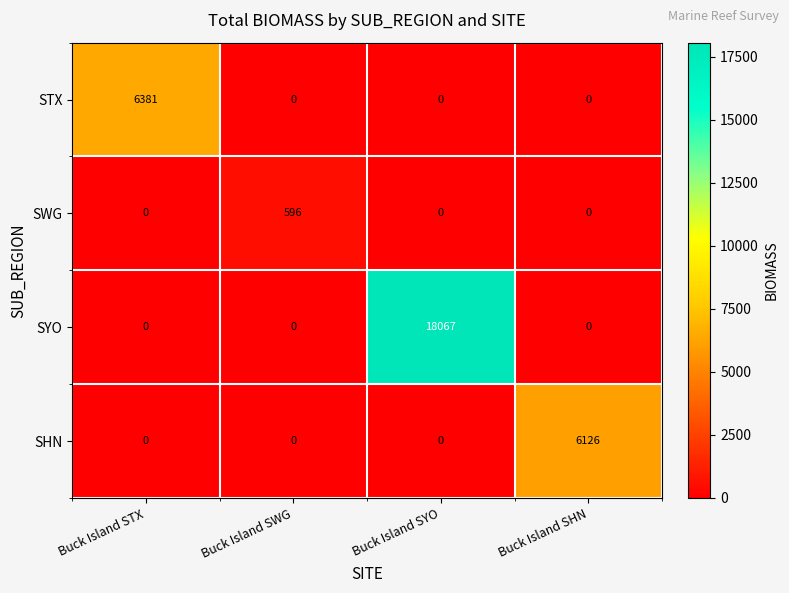

Reading right to left, list all the values displayed in this chart.

STX: Buck Island SHN=0	Buck Island SYO=0	Buck Island SWG=0	Buck Island STX=6381
SWG: Buck Island SHN=0	Buck Island SYO=0	Buck Island SWG=596	Buck Island STX=0
SYO: Buck Island SHN=0	Buck Island SYO=18067	Buck Island SWG=0	Buck Island STX=0
SHN: Buck Island SHN=6126	Buck Island SYO=0	Buck Island SWG=0	Buck Island STX=0